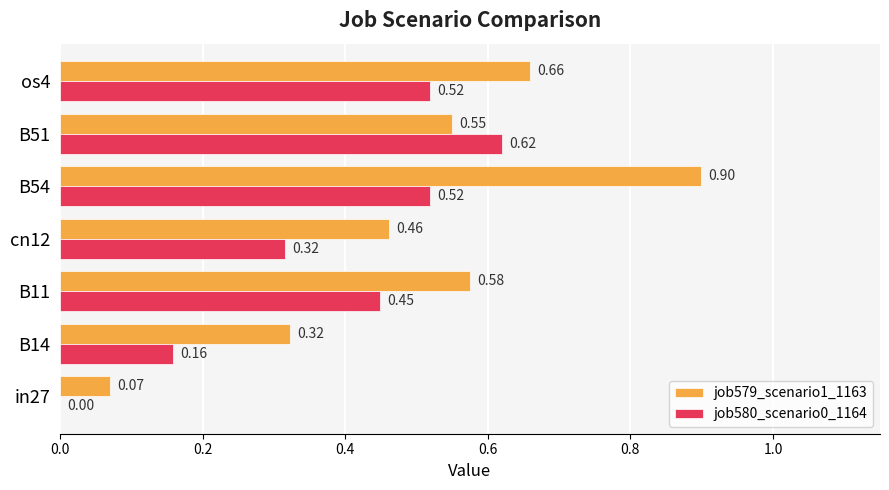

What is the sum of all job580_scenario0_1164 values?

2.6